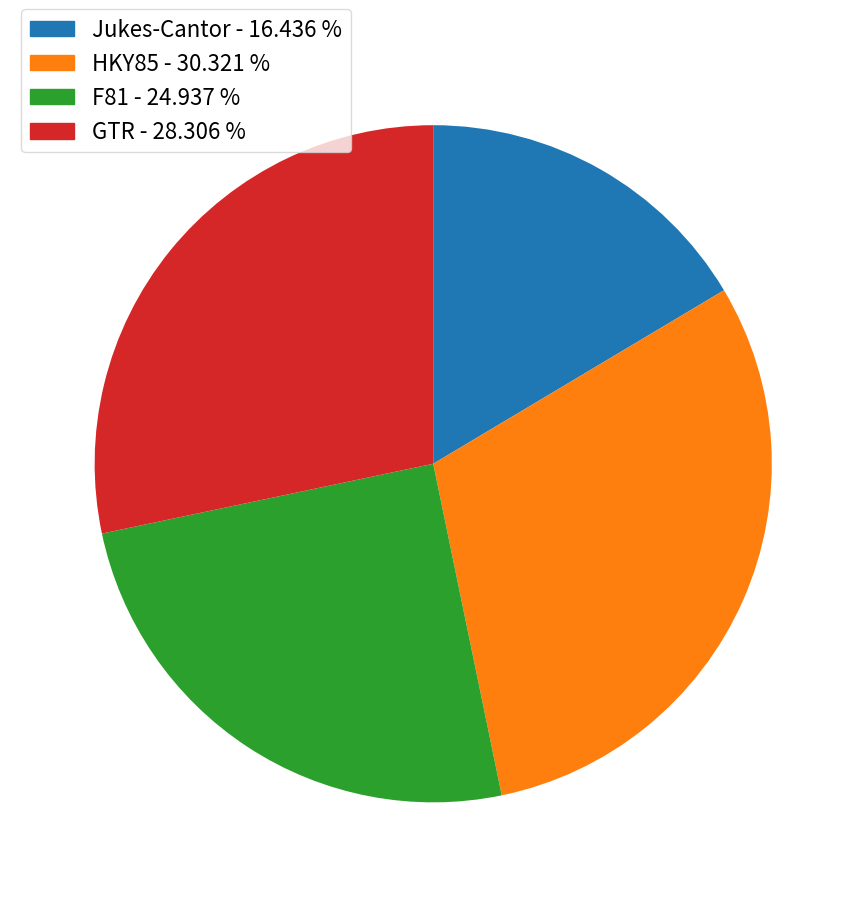

Does Jukes-Cantor account for over 50% of the chart?

No